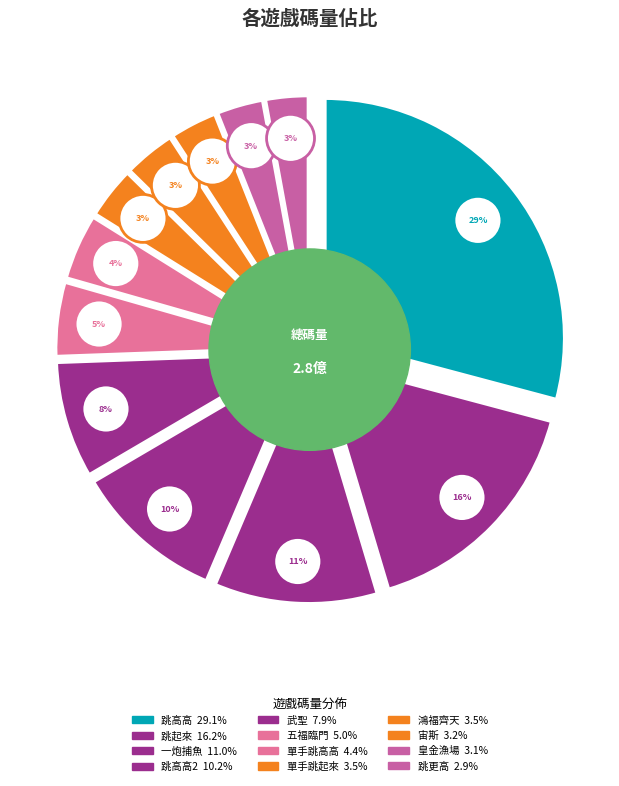

True or false: 五福臨門 accounts for 5% of the total.

True